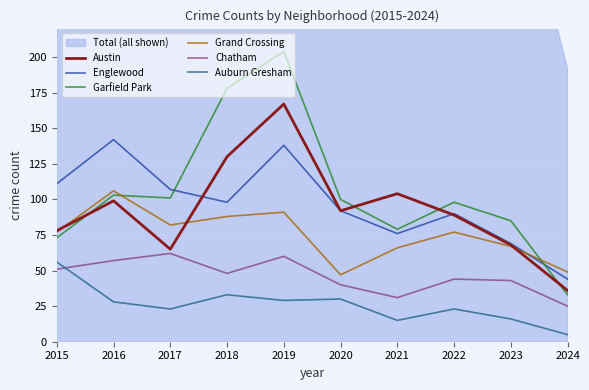

What is the total value across all series at 2022?

421